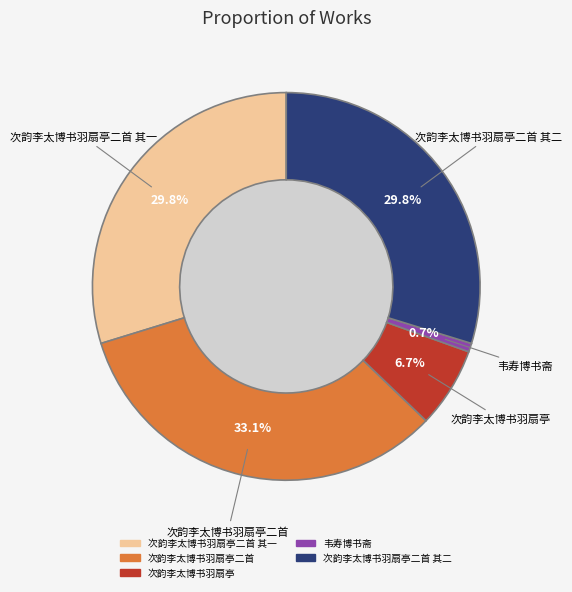

True or false: 次韵李太博书羽扇亭二首 其二 accounts for 22% of the total.

False